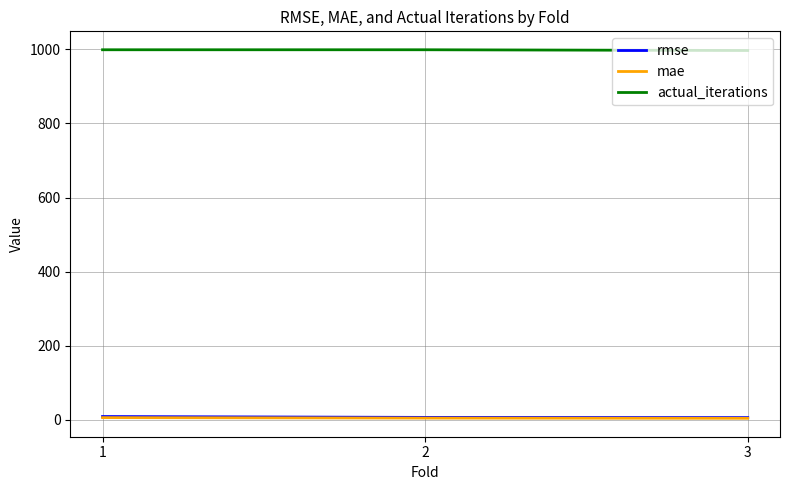

Which series has the largest total across all categories?

actual_iterations